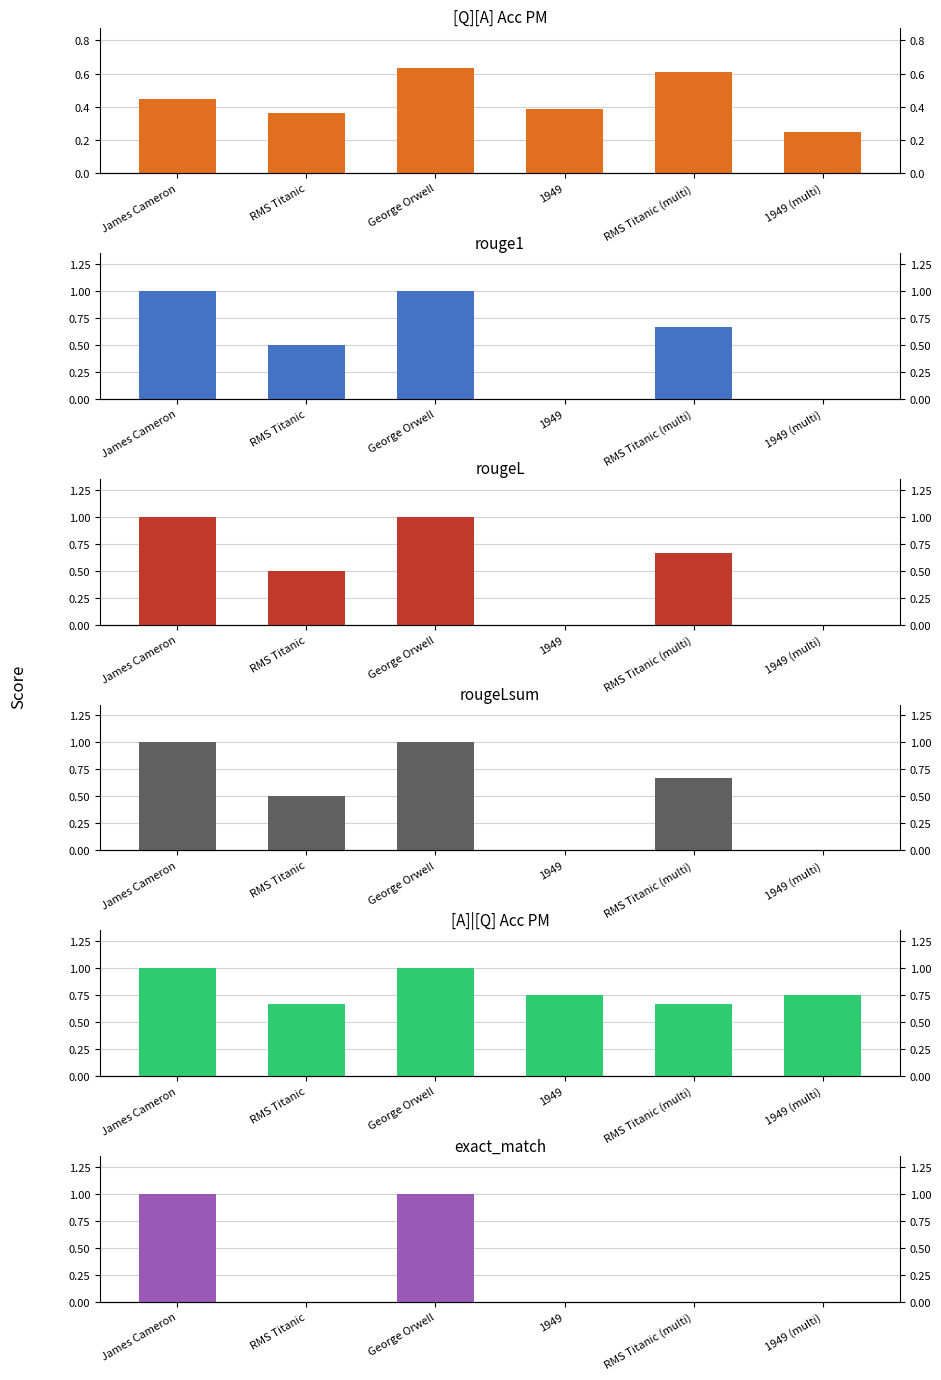

Which has a higher value, George Orwell or James Cameron?

George Orwell